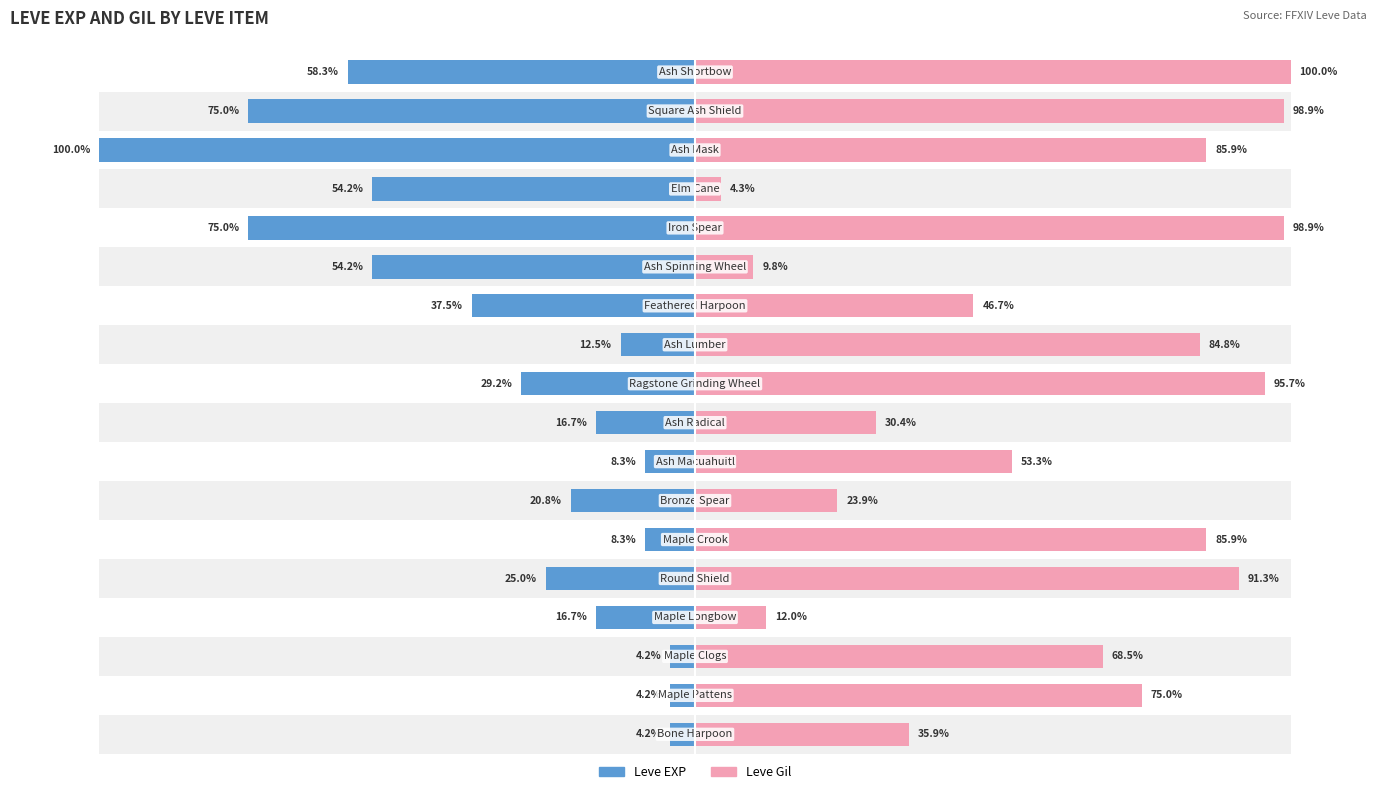

Rank the categories by Leve Gil value from highest to lowest.

17, 13, 16, 9, 4, 5, 15, 10, 1, 2, 7, 11, 0, 8, 6, 3, 12, 14